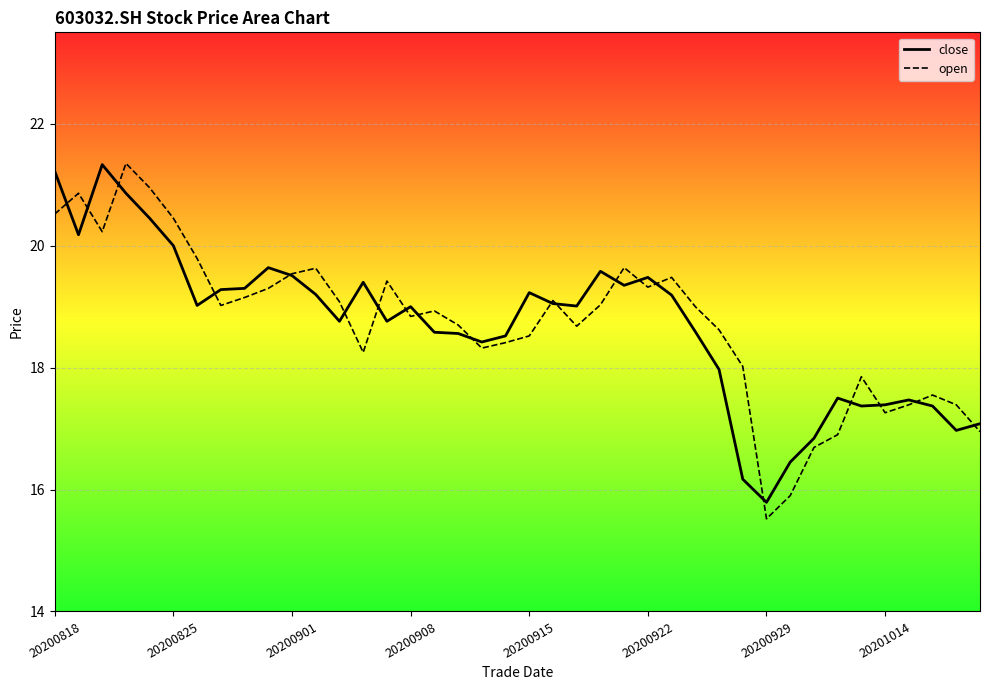

Between 12 and 28, which series saw the biggest shift?

close